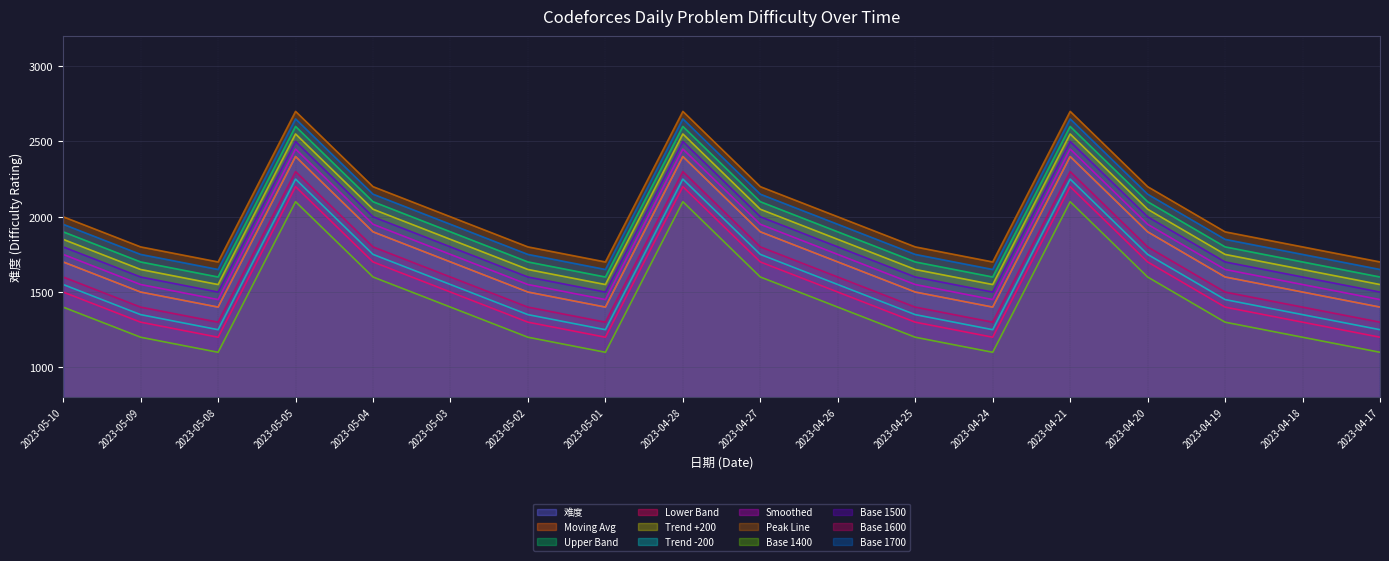

What is the sum of all values?

31200